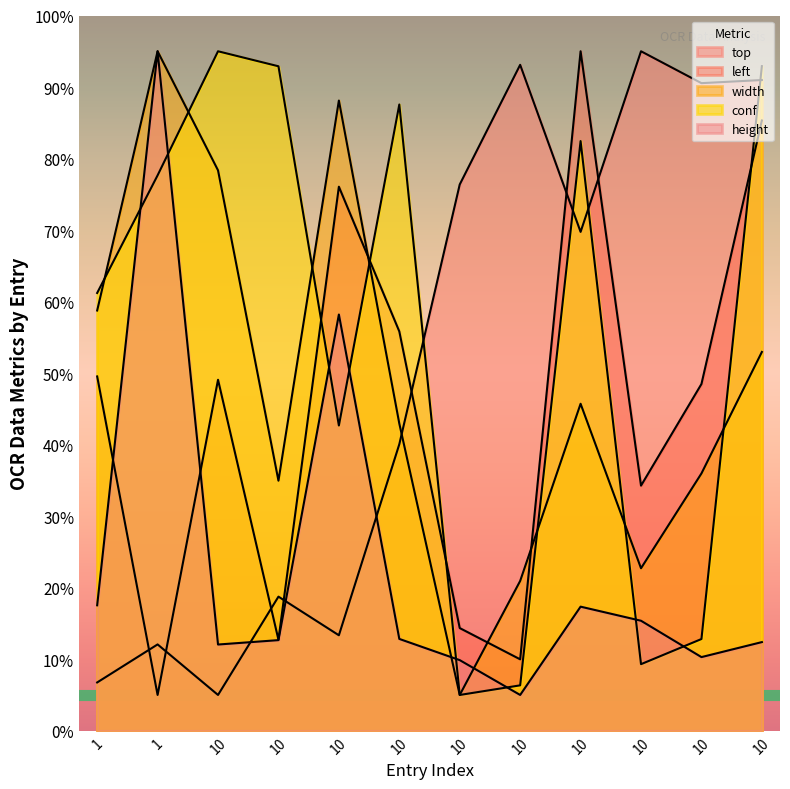

What are all the series names shown in the legend?

top, left, width, conf, height